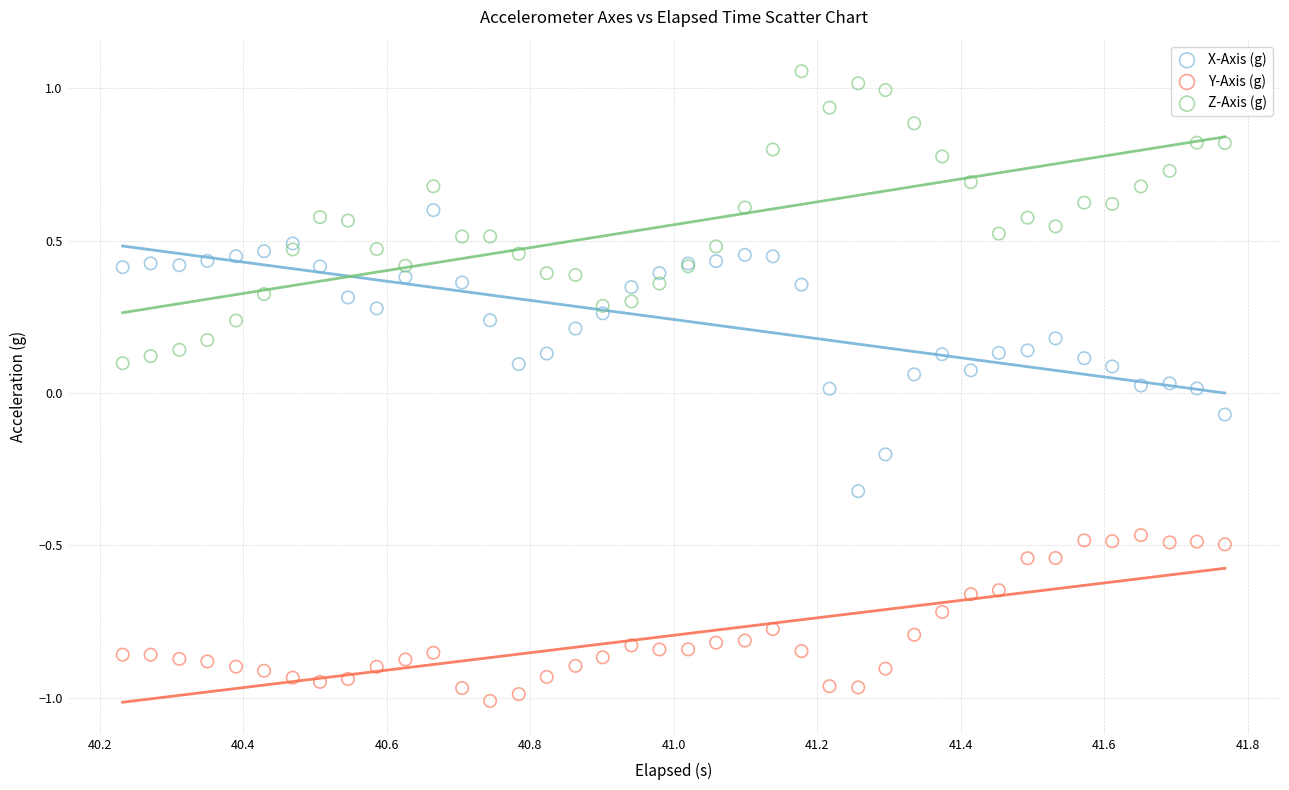

Which series contains the lowest Y value?

Y-Axis (g)